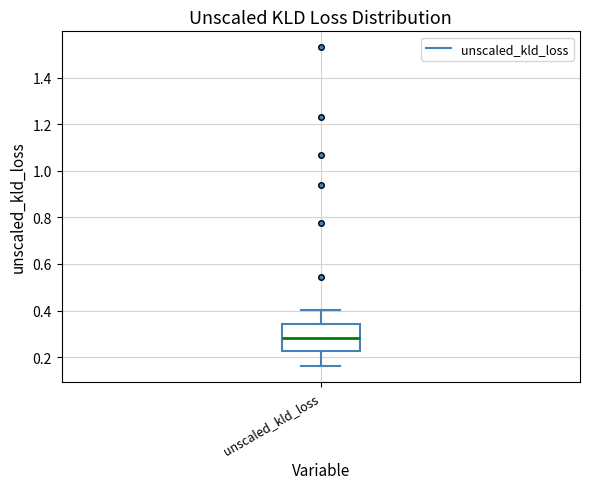

Transcribe this box plot: give where the median line is, the range the box spans, and where the two whiskers end, as read against the y-axis. The values are not printed on the chart, so give them approximately, as read against the axis.

median 0.28, box 0.22 to 0.34, whiskers 0.16 to 0.40